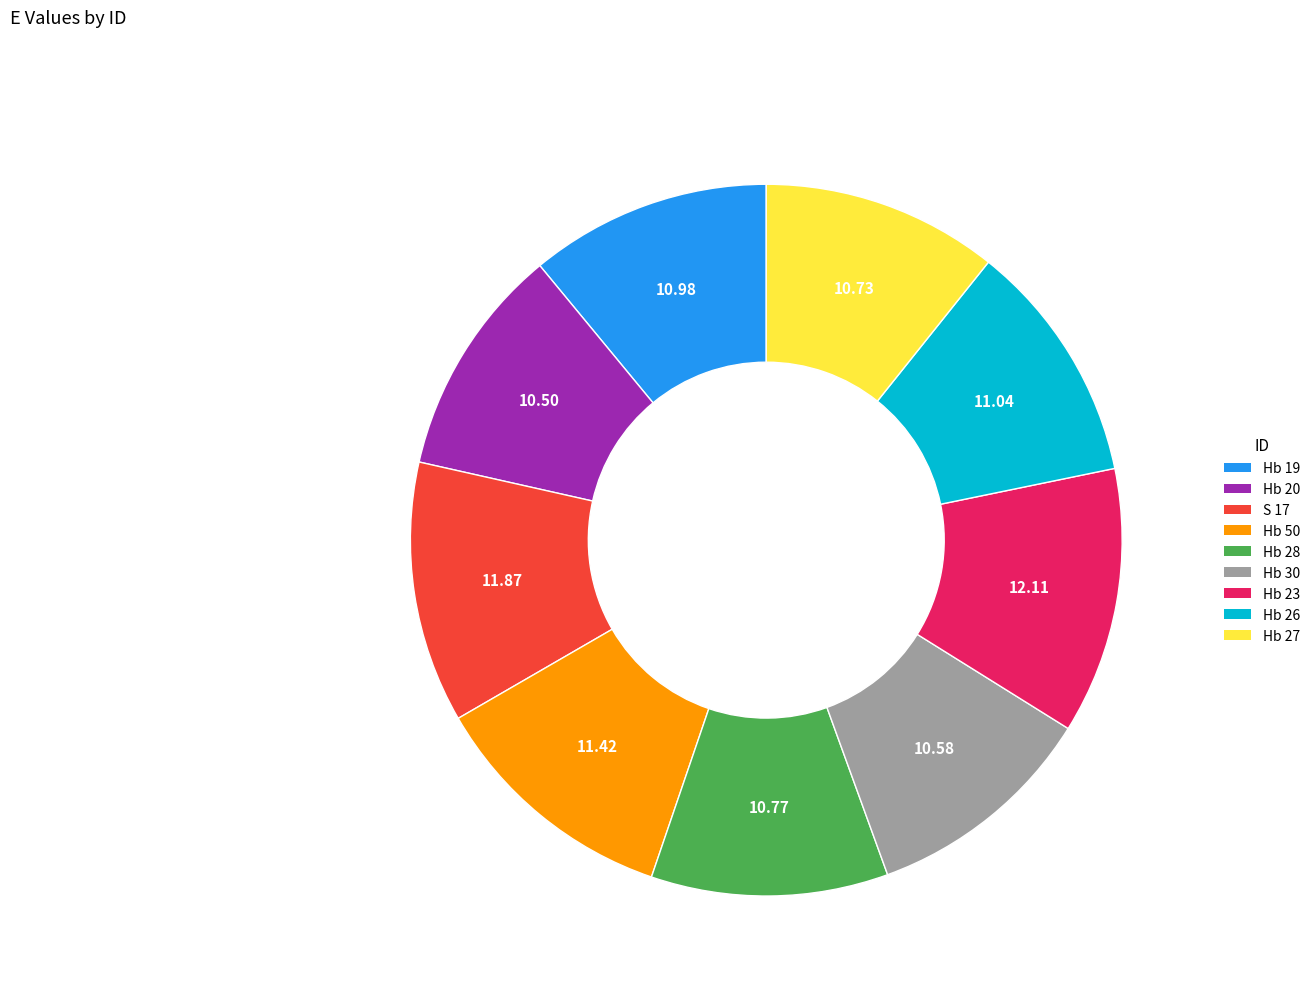

Is there any slice that represents more than half of the pie?

No